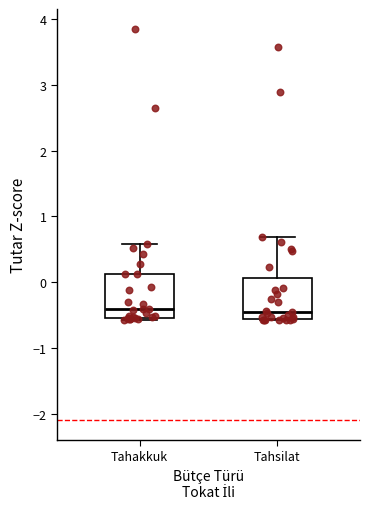

Reading left to right, read every box against the y-axis: the position of its median line, the range the box covers, and the ends of its whiskers. The values are not printed on the chart, so give them approximately, as read against the axis.

Tahakkuk: median -0.4, box -0.5 to 0.1, whiskers -0.6 to 0.6
Tahsilat: median -0.5, box -0.6 to 0.1, whiskers -0.6 to 0.7